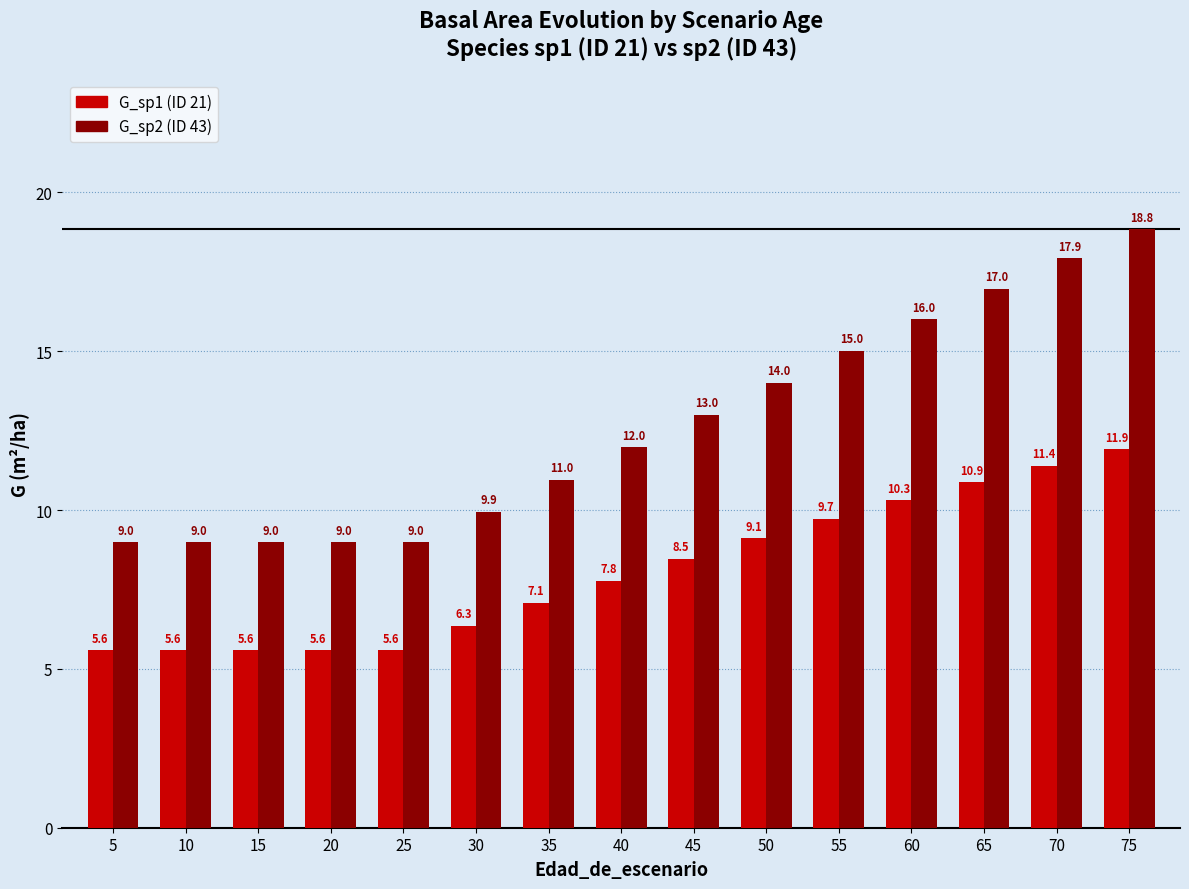

Which category has the highest value across all series?

75